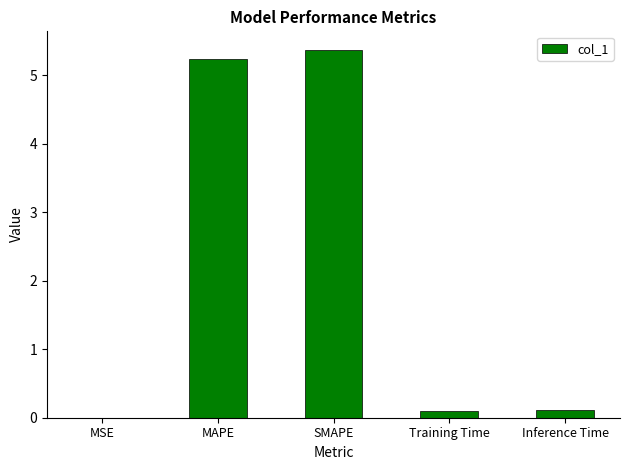

True or false: the data shows 0.0 at MSE.

True